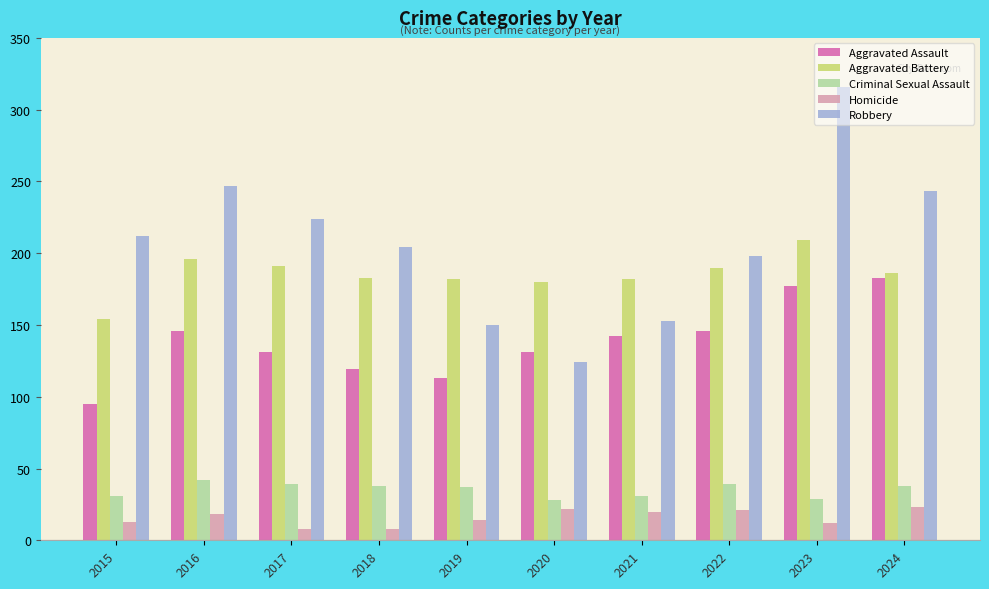

At which label does Aggravated Assault first exceed 142?

2016